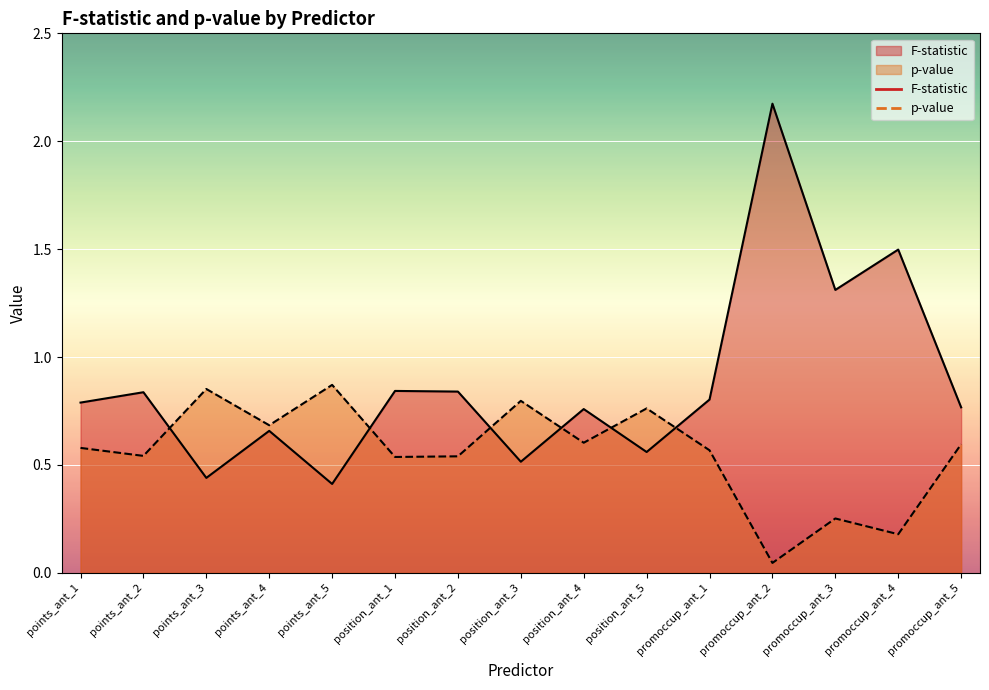

Is it true that F-statistic equals 0.4 at promoccup_ant_5?

False